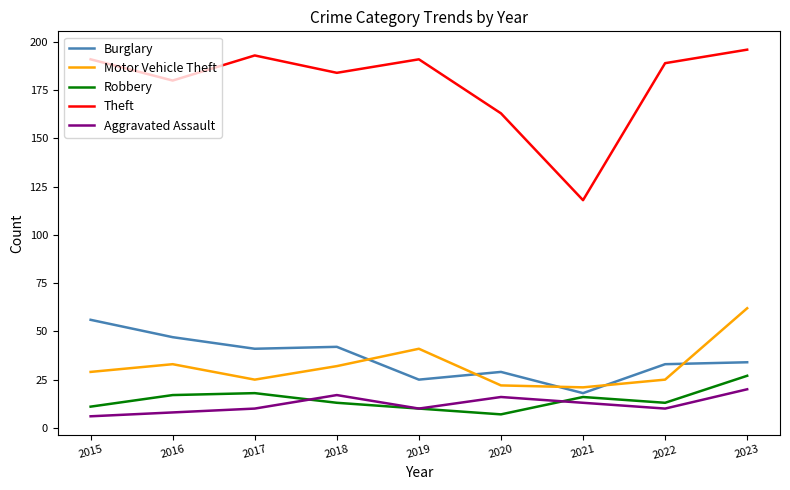

How many lines are shown in the chart?

5